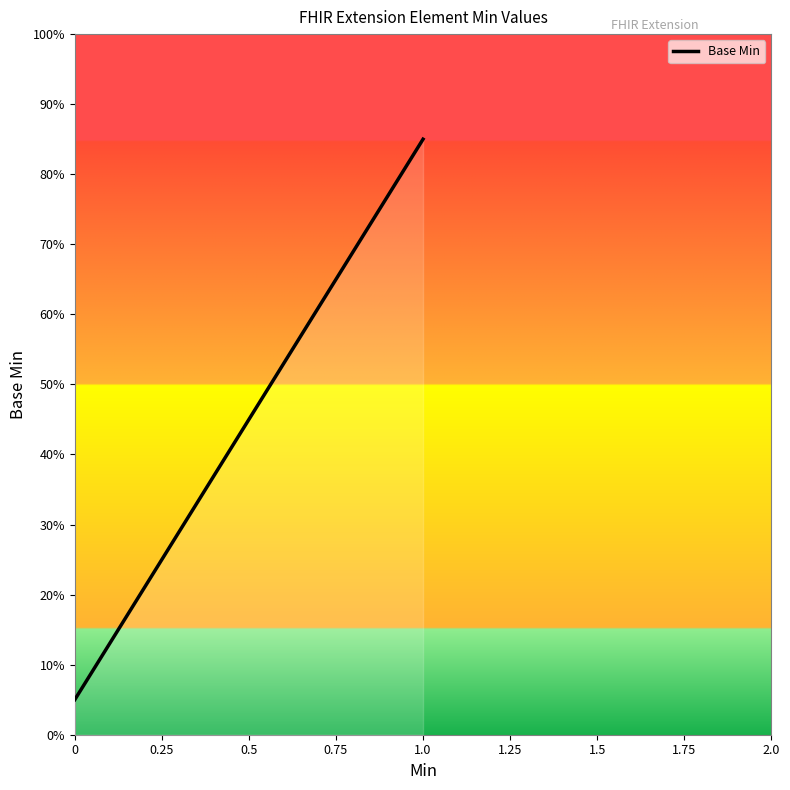

True or false: the data has more than 1 interior local peaks.

False